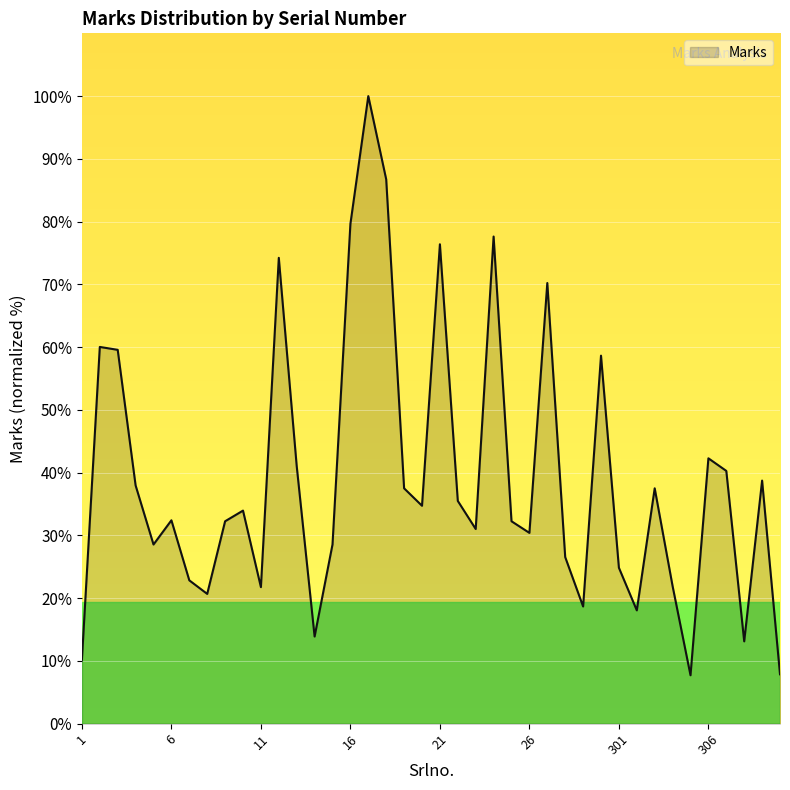

What is the difference between the maximum and minimum values?

92.3